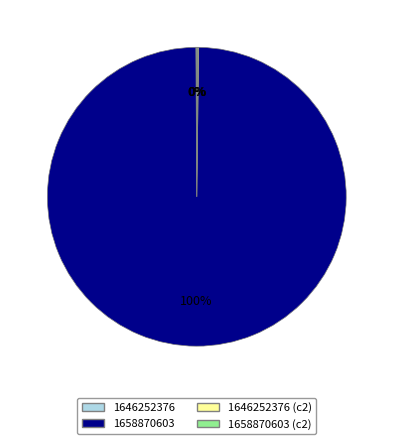

Which category has the biggest portion of the pie?

1658870603